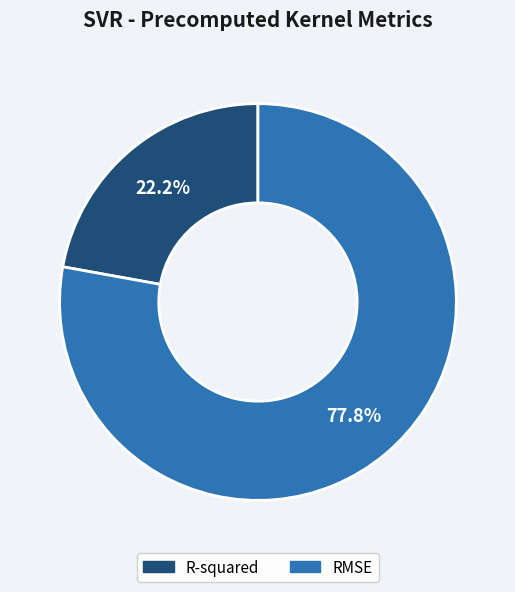

To the nearest percent, what is the average slice percentage?

50%